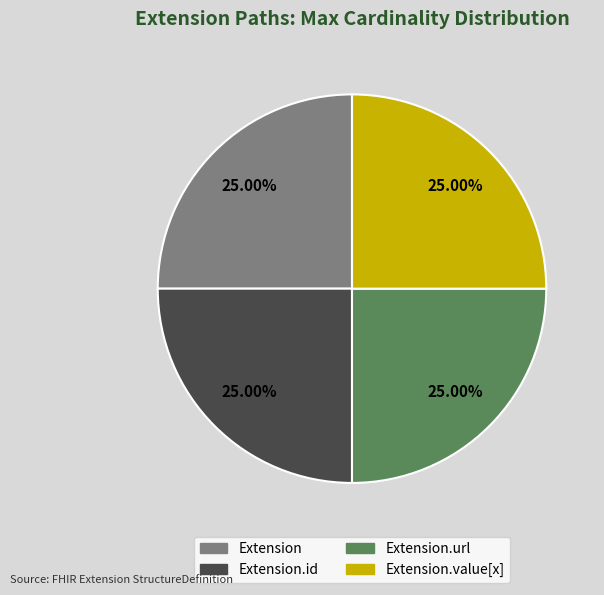

Does any single category account for the majority?

No